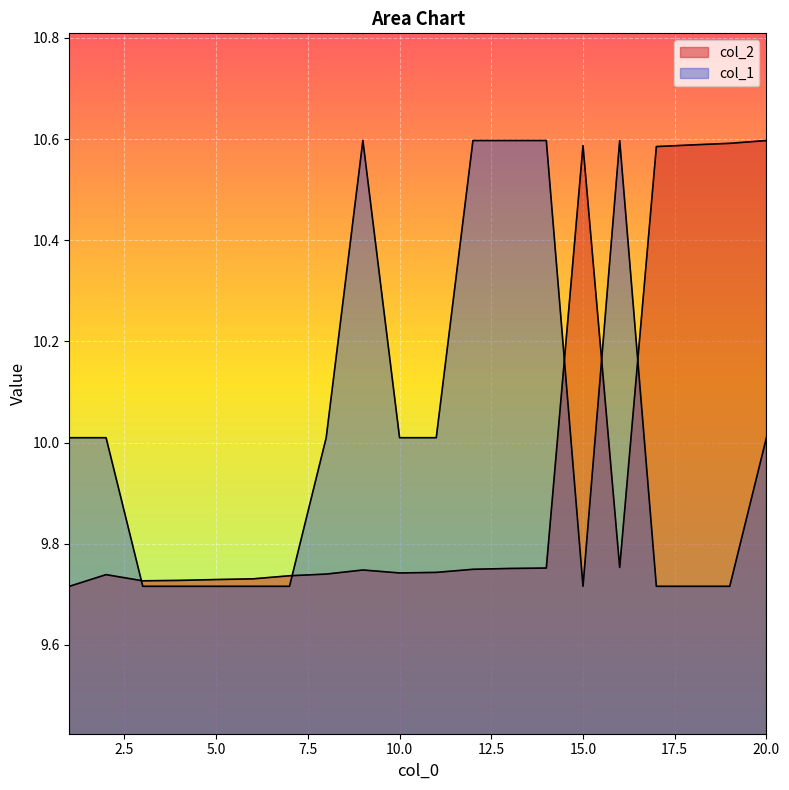

Reading right to left, transcribe all the data shown in this chart.

col_2: 10.6	10.6	10.6	10.6	9.8	10.6	9.8	9.8	9.7	9.7	9.7	9.7	9.7	9.7	9.7	9.7	9.7	9.7	9.7	9.7
col_1: 10.0	9.7	9.7	9.7	10.6	9.7	10.6	10.6	10.6	10.0	10.0	10.6	10.0	9.7	9.7	9.7	9.7	9.7	10.0	10.0